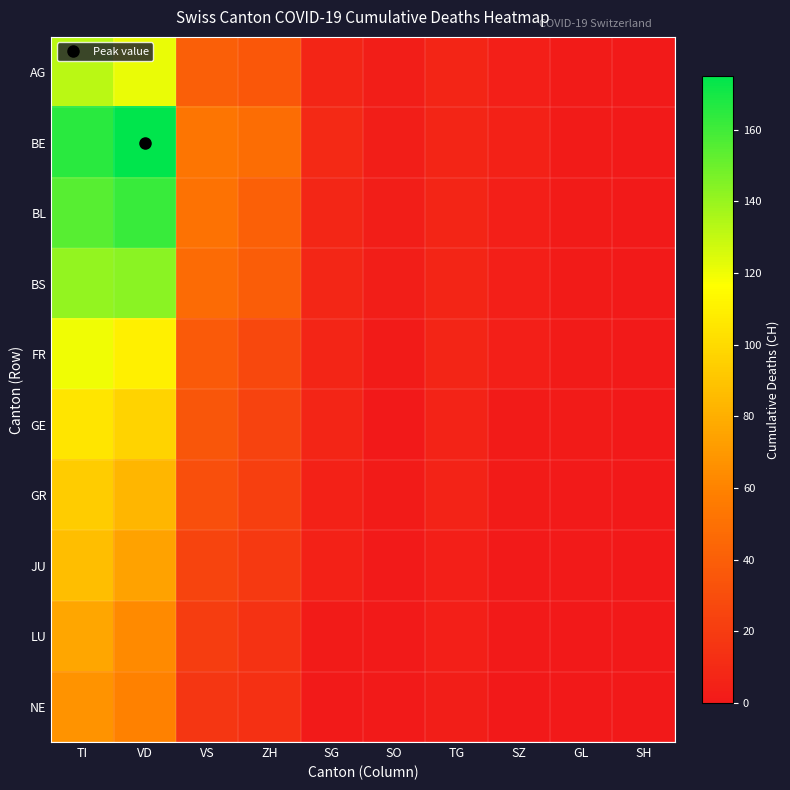

Which has a higher value, SG or TI?

TI